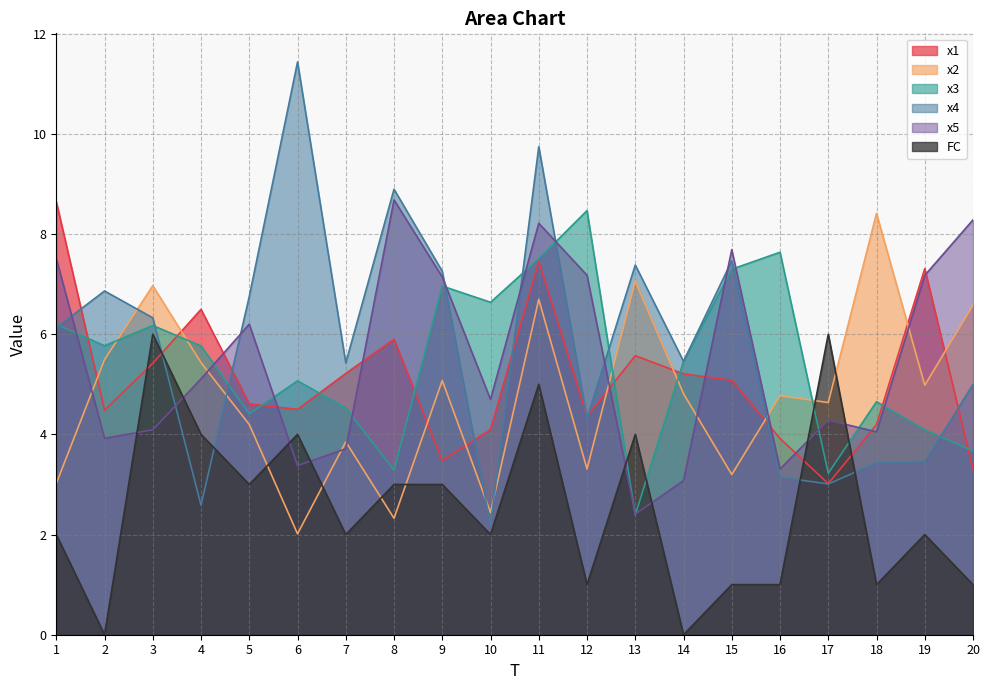

Between 17 and 18, which series saw the biggest shift?

FC